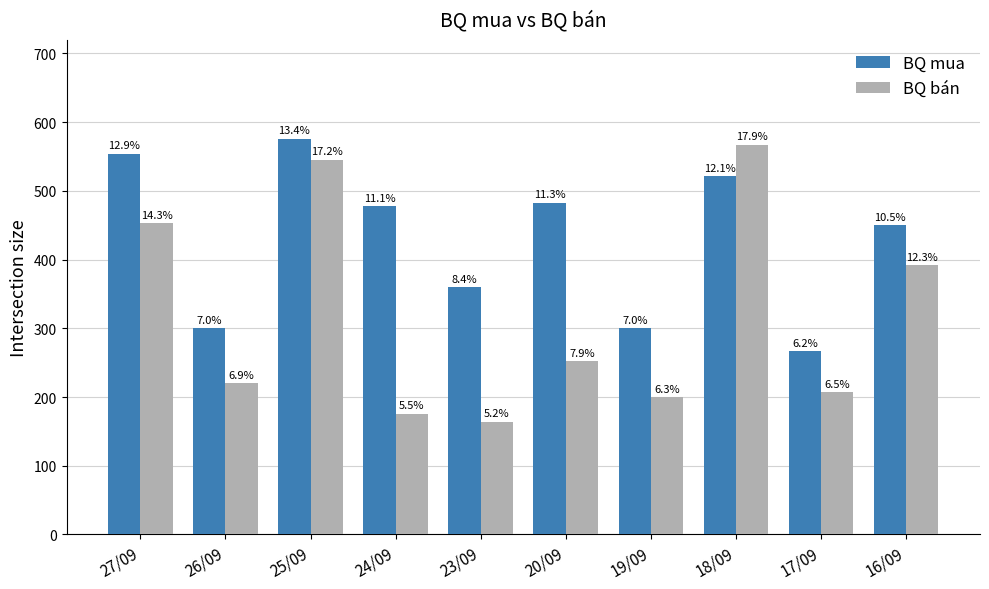

What are all the series names shown in the legend?

BQ mua, BQ bán